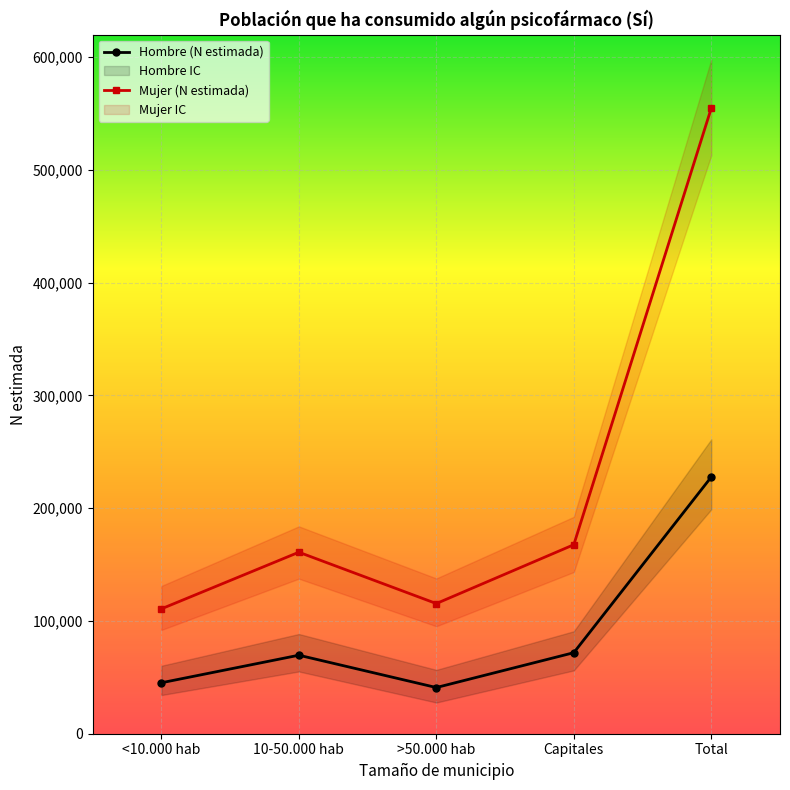

Is the value of Mujer (lím inf IC) at Capitales greater than the value of Hombre (N estimada) at Total?

No